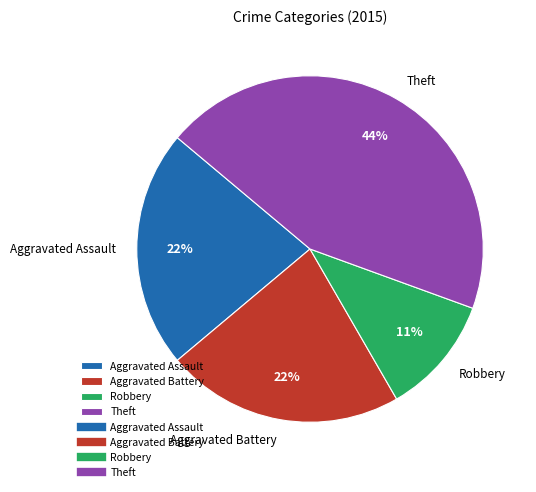

What is the ratio of the value at Theft to the value at Aggravated Battery?

2.0